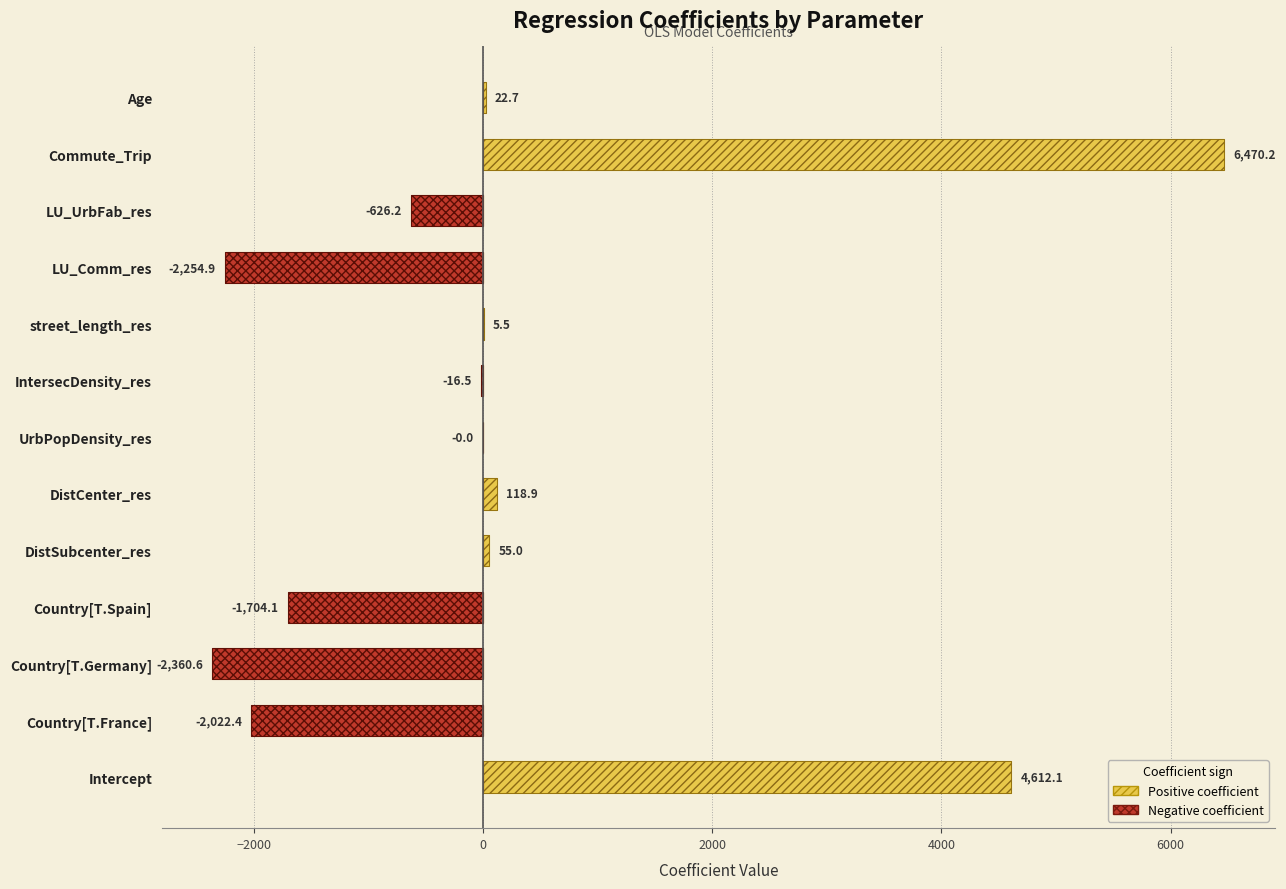

What position from the right is Commute_Trip?

2